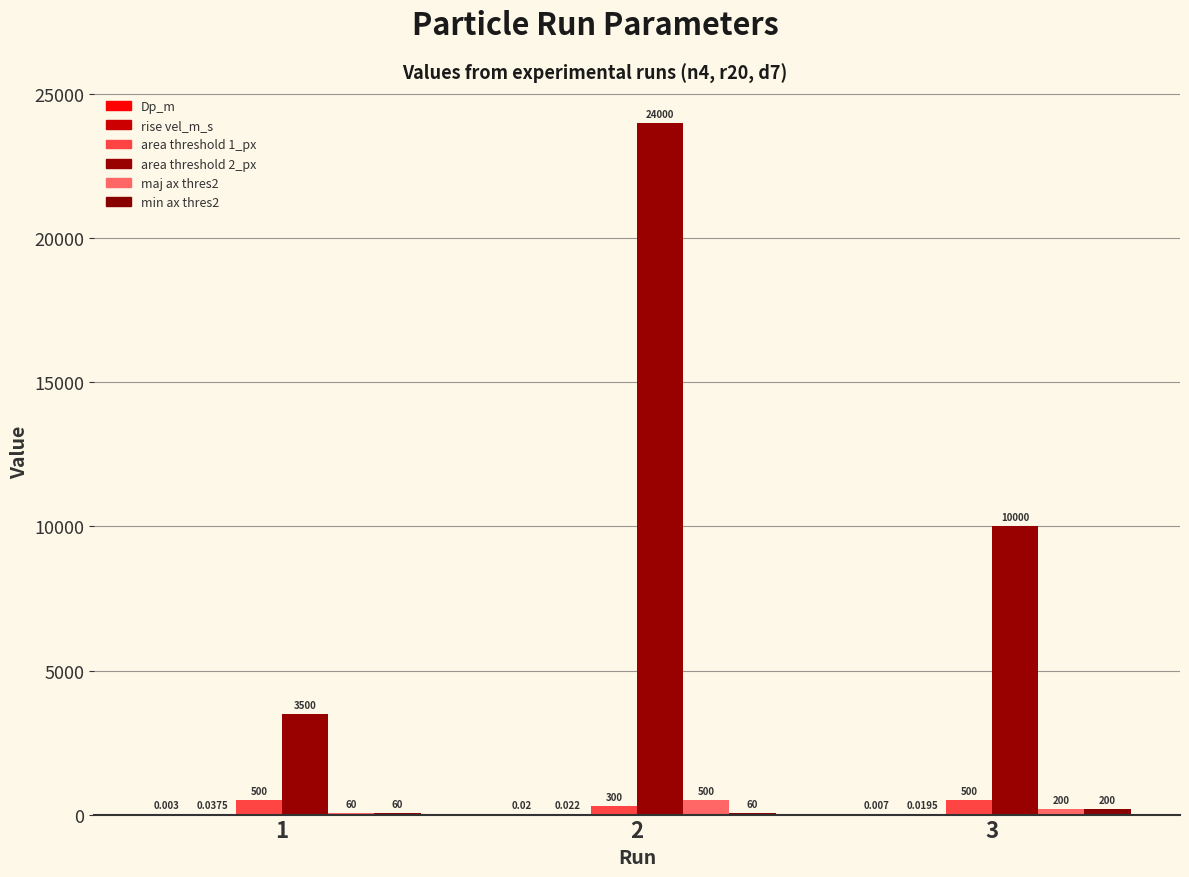

Rank the series by their maximum value, from lowest to highest.

Dp_m, rise vel_m_s, min ax thres2, area threshold 1_px, maj ax thres2, area threshold 2_px